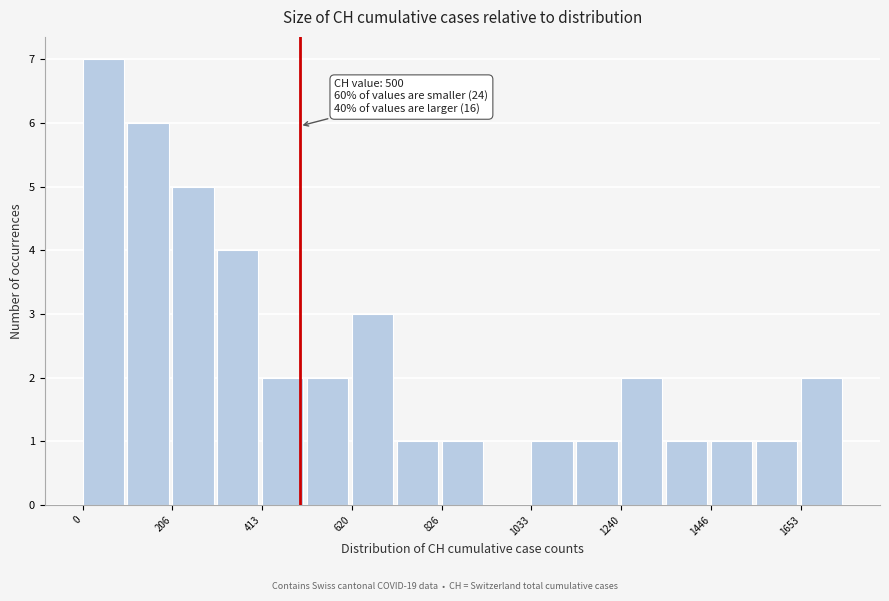

Around what value on the x-axis is the tallest bar? Give the approximate position of its centre, as read against the axis.

50